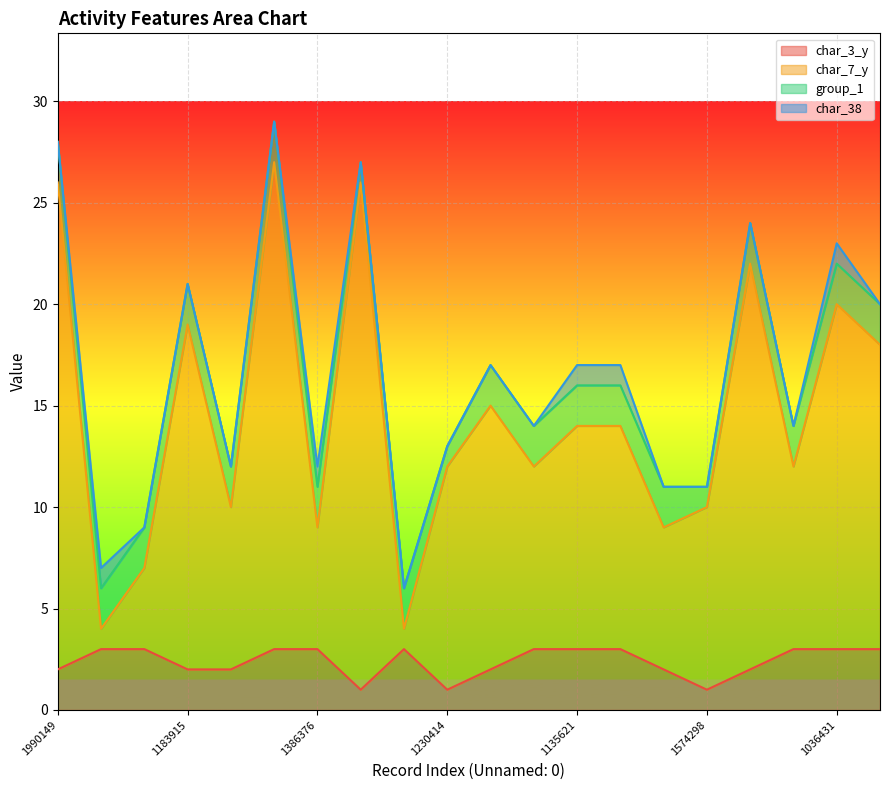

At which category does char_7_y reach its first local valley?

892440